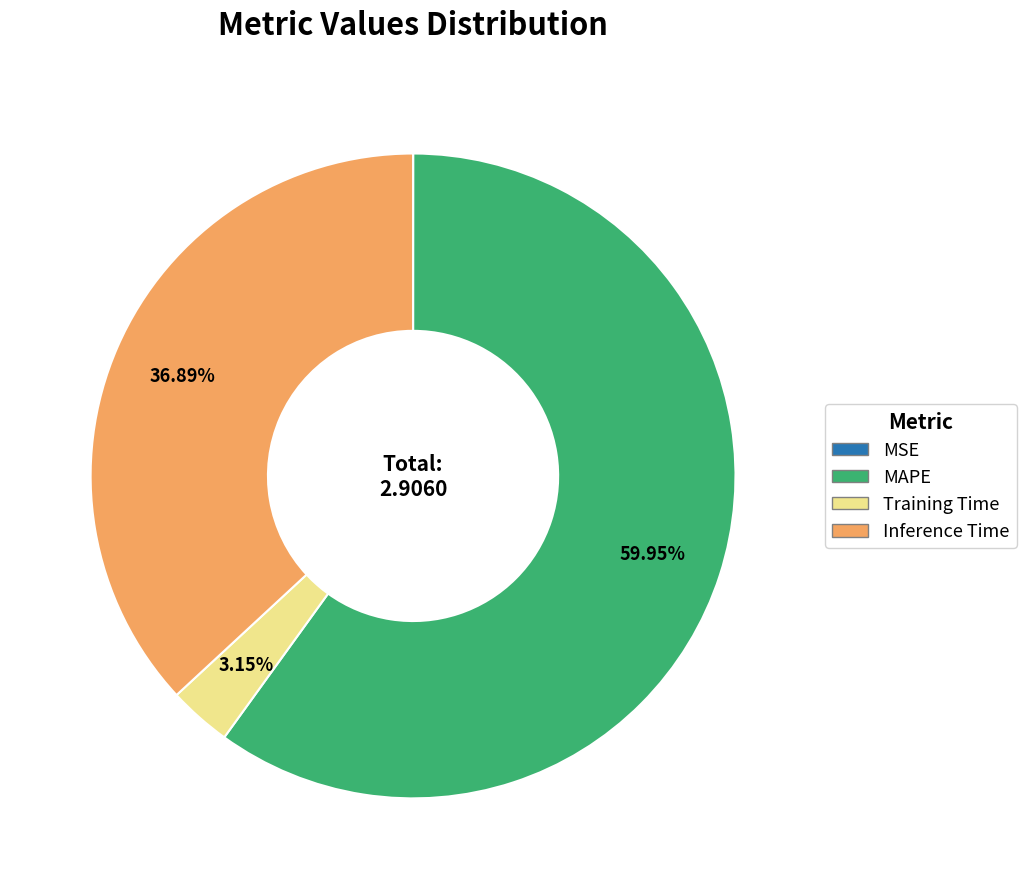

What is the largest slice in the pie chart?

MAPE